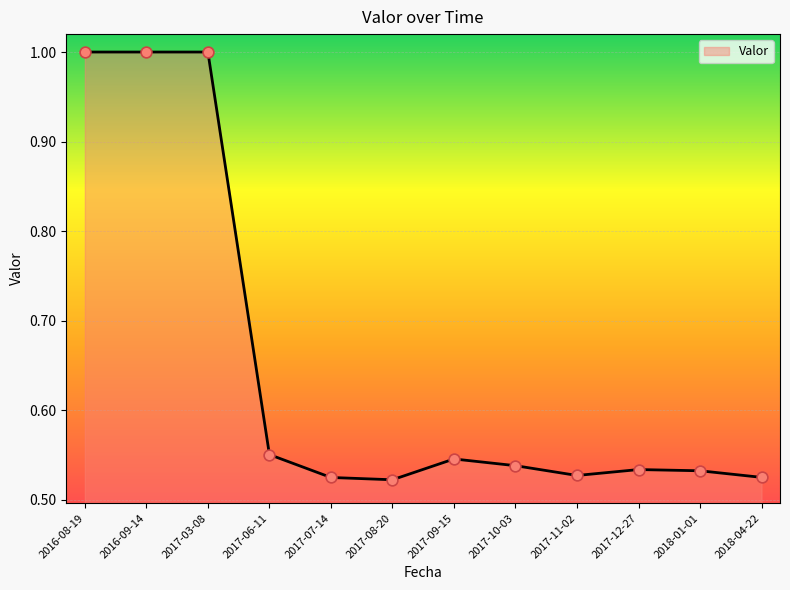

Which has a higher value, 2017-03-08 or 2018-04-22?

2017-03-08